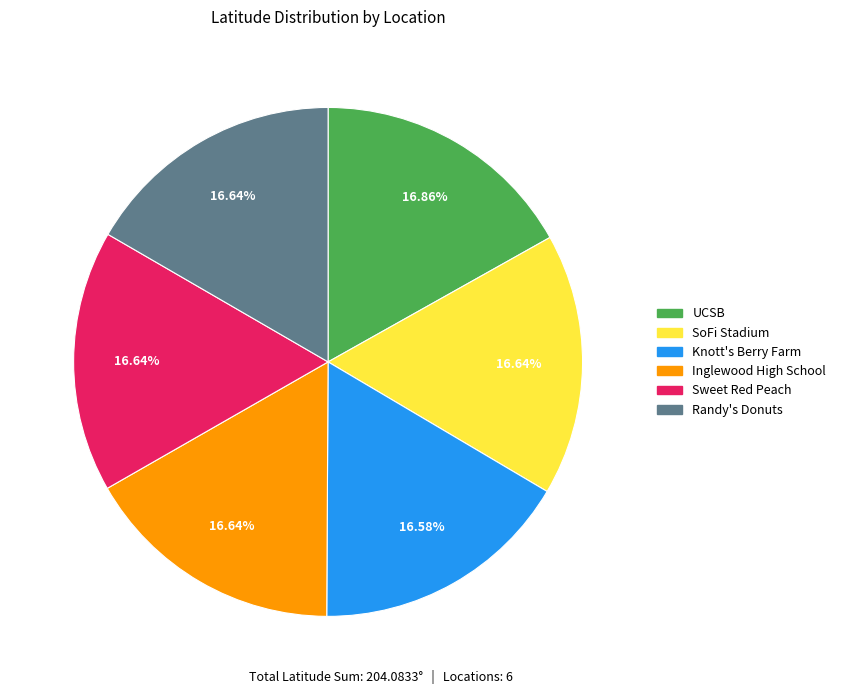

Is there any slice that represents more than half of the pie?

No